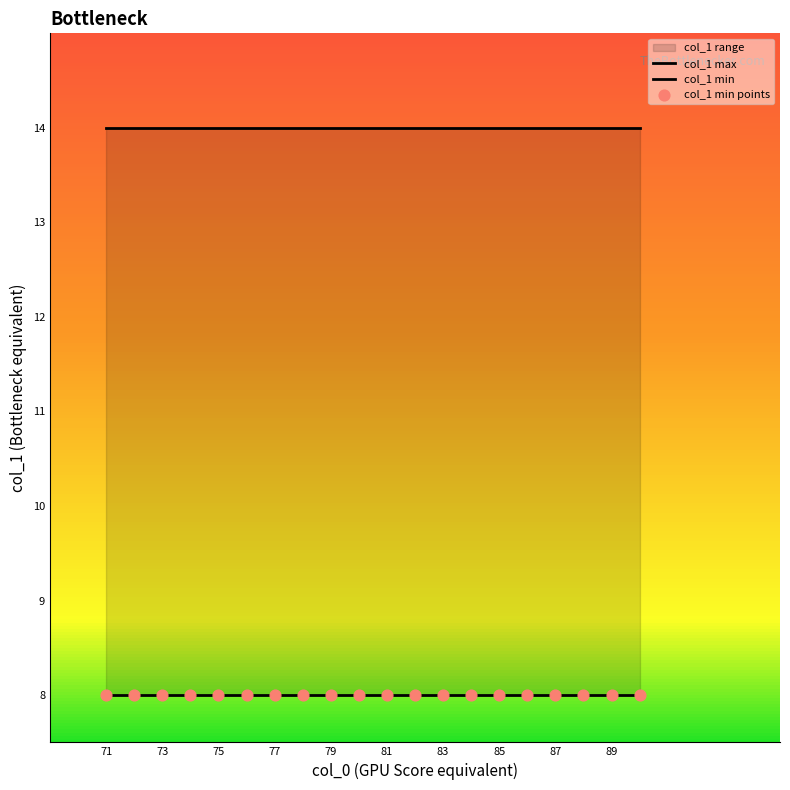

Which series has the largest total across all categories?

col_1 max